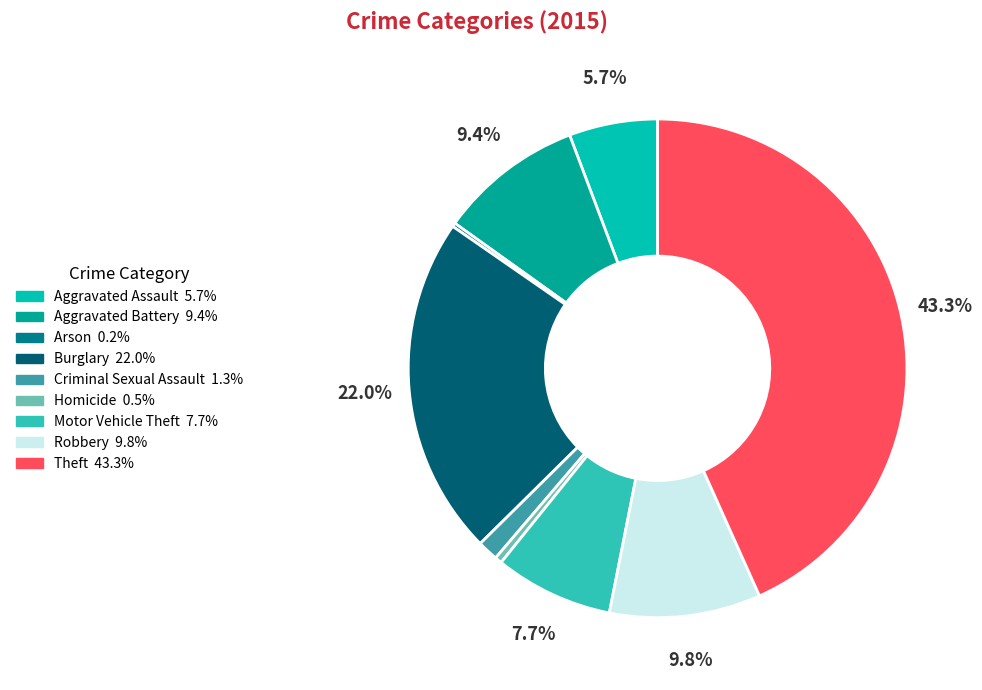

Which has a higher value, Aggravated Assault or Robbery?

Robbery